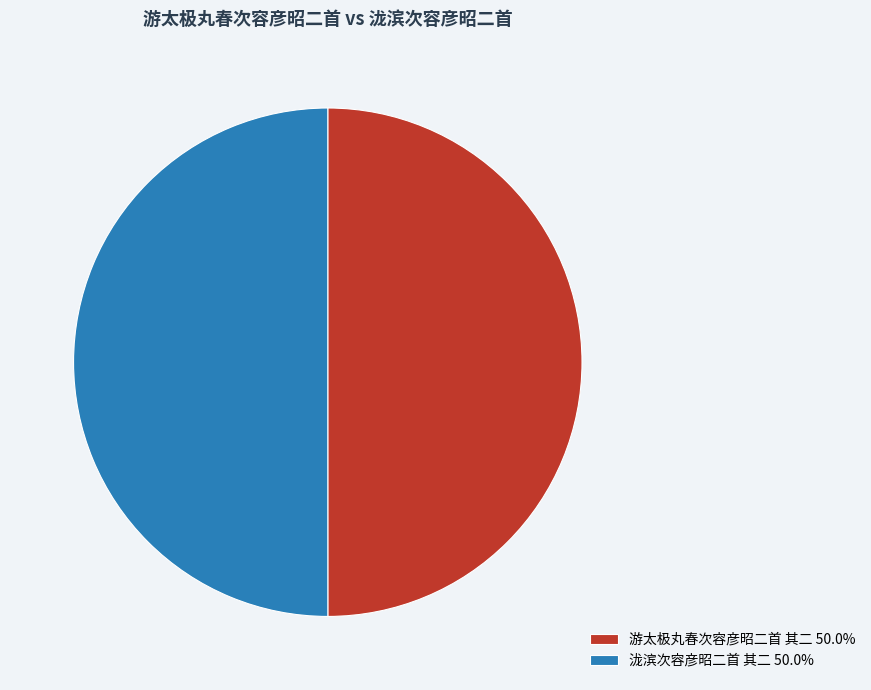

Is it true that 游太极丸春次容彦昭二首 其二 is 39% of the pie?

False